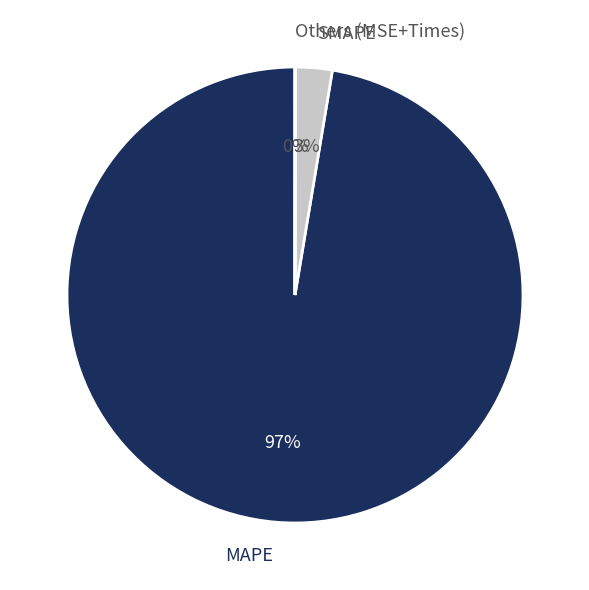

Which slice is the largest?

MAPE